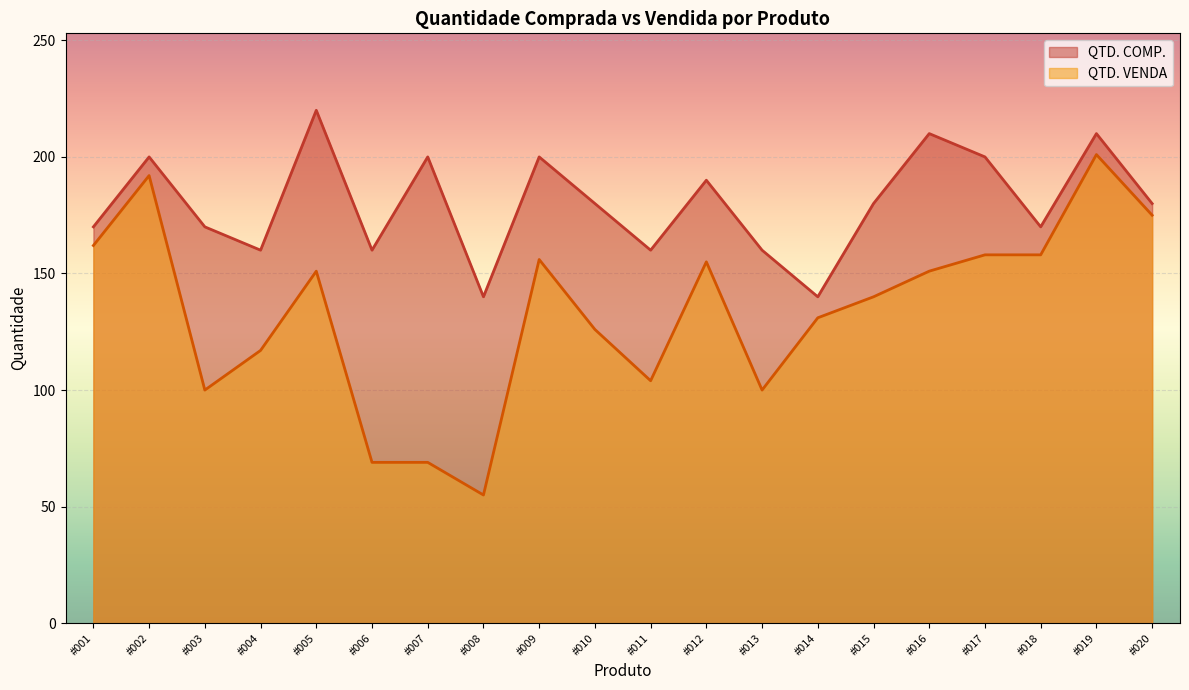

What is the average value of the QTD. COMP. series?

180